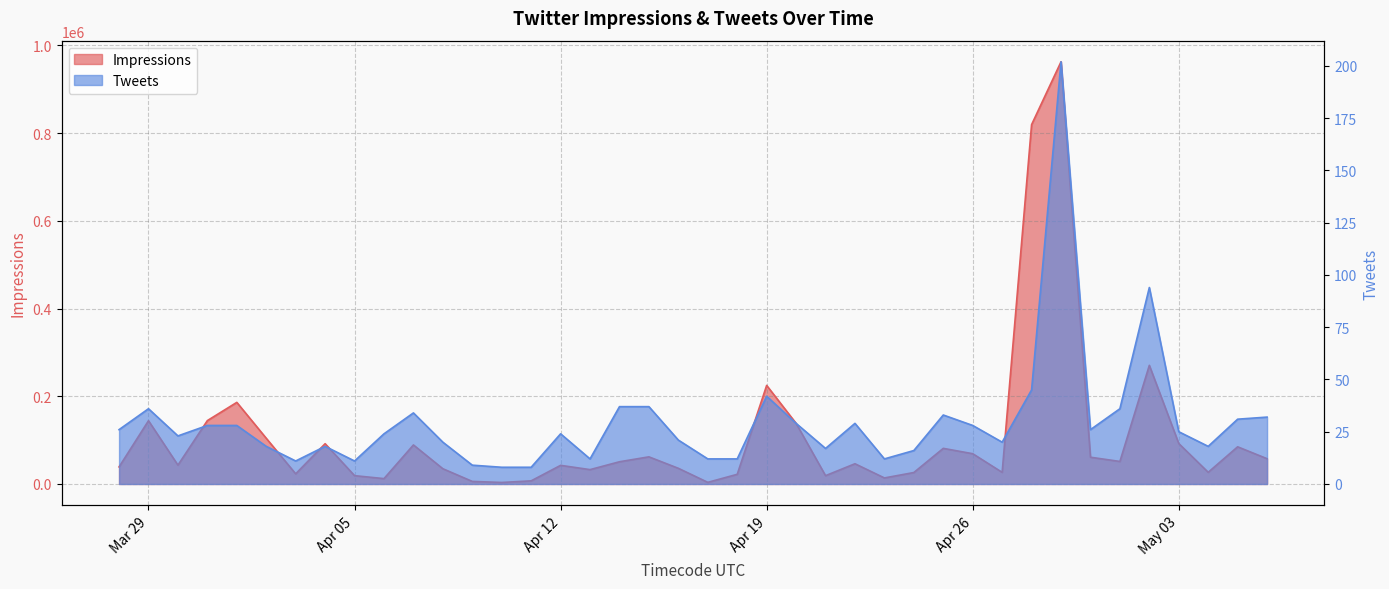

What is the difference between the maximum and minimum values in the Impressions series?

958970